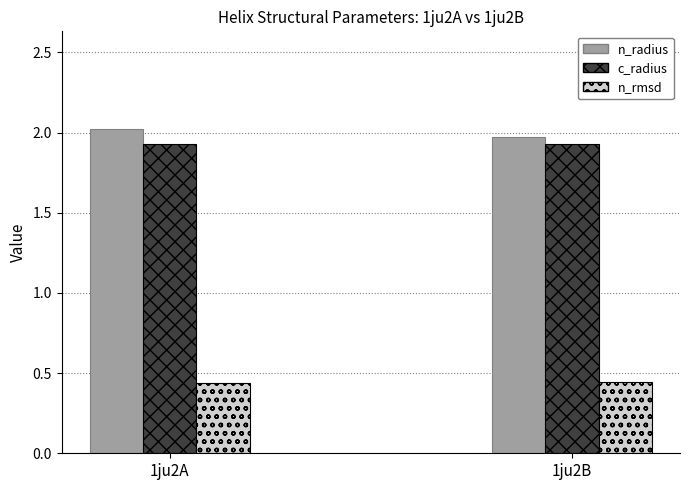

What is the lowest value of the n_radius series?

2.0